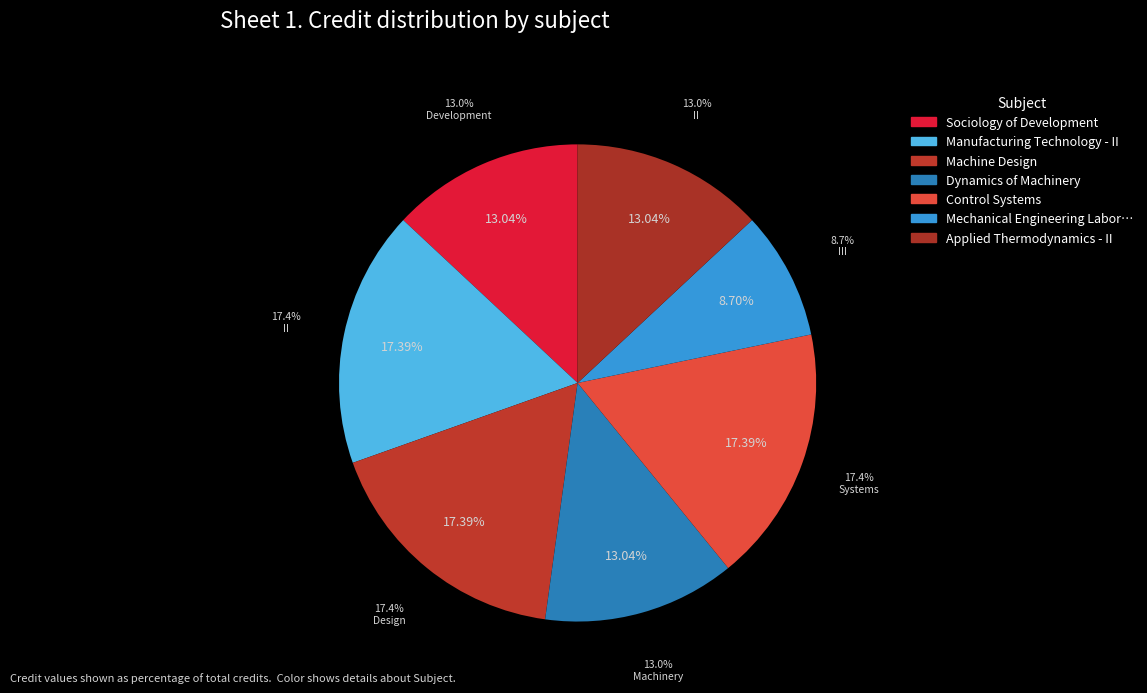

What percentage is the Control Systems slice, to the nearest percent?

17%